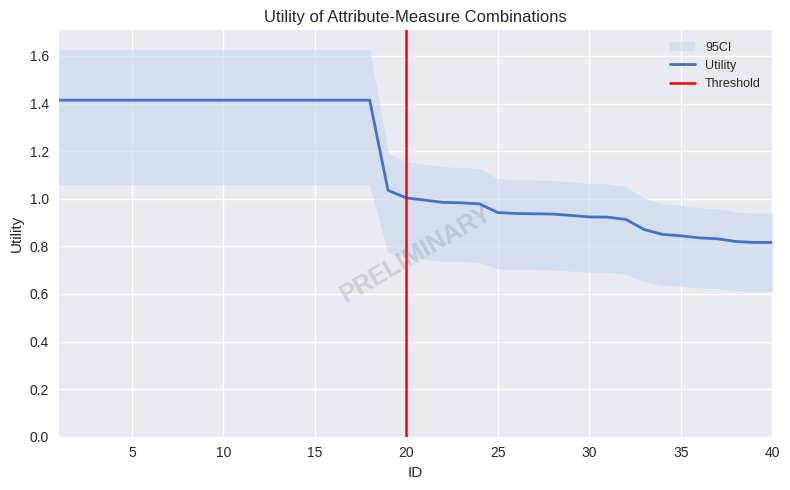

Between 19 and 13, which is larger?

13